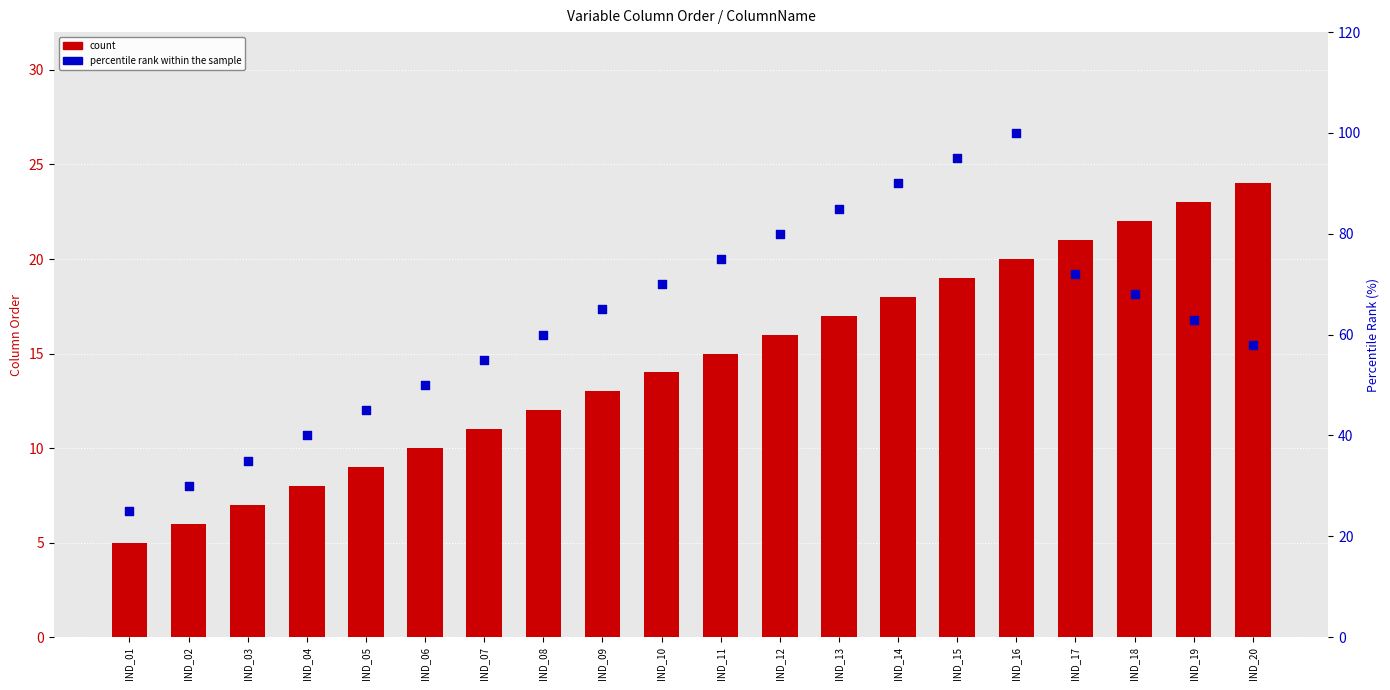

Which series contains the lowest Y value?

count